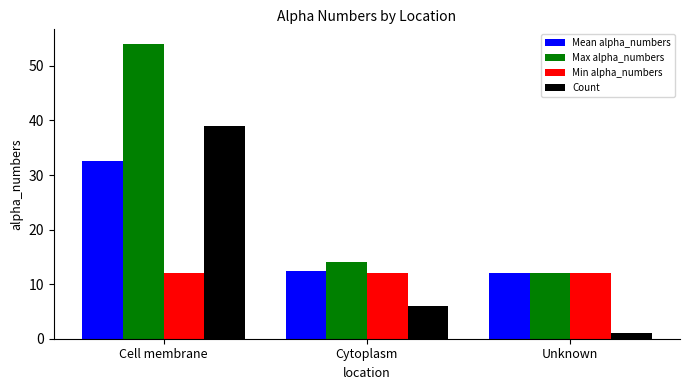

What is the greatest value displayed?

54.0